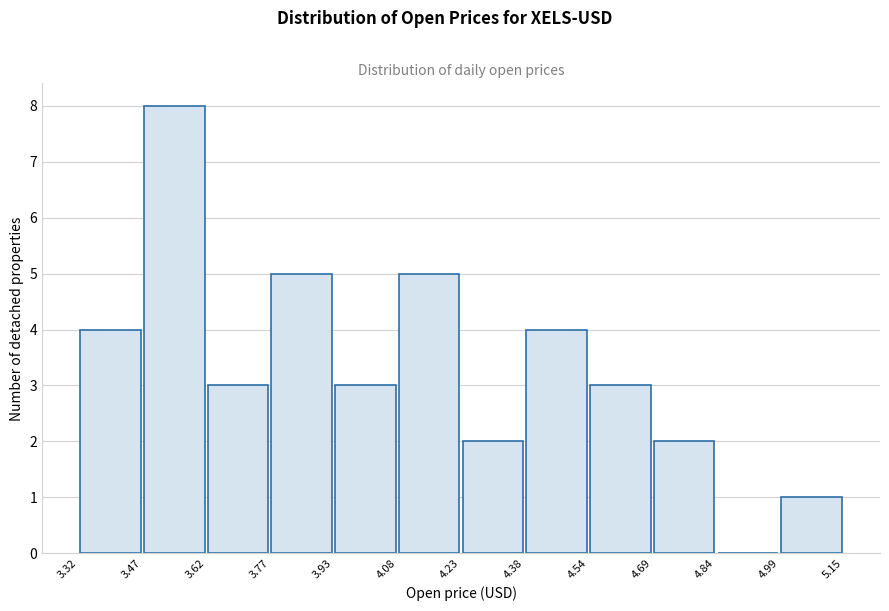

Reading left to right, list every bar in this chart as the range it spans on the x-axis followed by its height. The values are not printed on the chart, so give them approximately, as read against the axis.

3.32 to 3.47: 4
3.47 to 3.62: 8
3.62 to 3.77: 3
3.77 to 3.93: 5
3.93 to 4.08: 3
4.08 to 4.23: 5
4.23 to 4.38: 2
4.38 to 4.54: 4
4.54 to 4.69: 3
4.69 to 4.84: 2
4.84 to 4.99: 0
4.99 to 5.15: 1